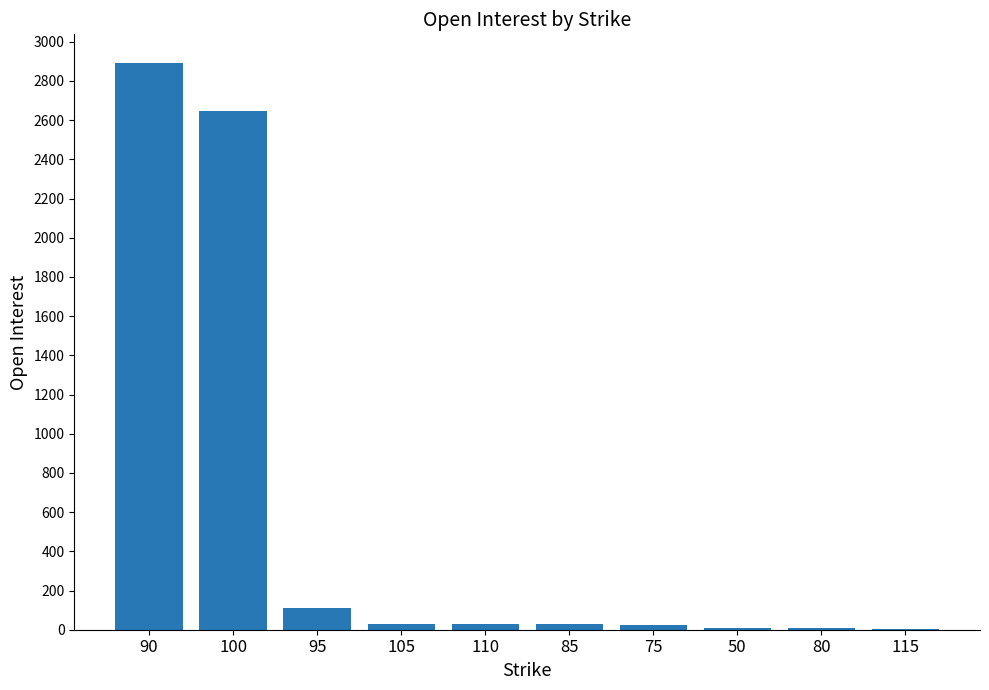

Where is the data nearest to the value 1449?

100